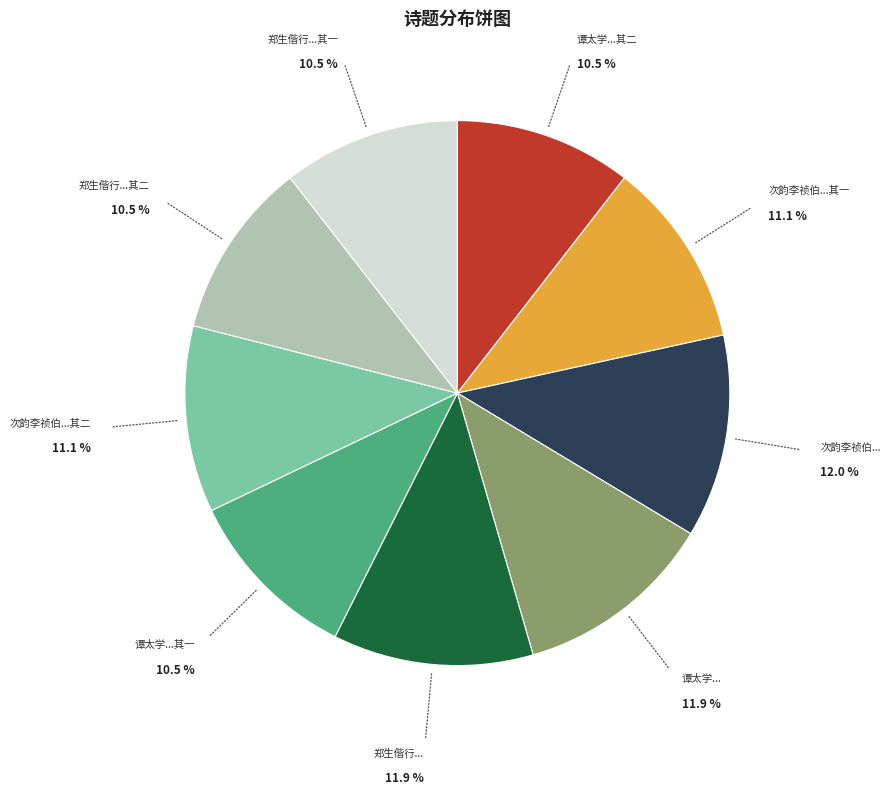

Does any single category account for the majority?

No